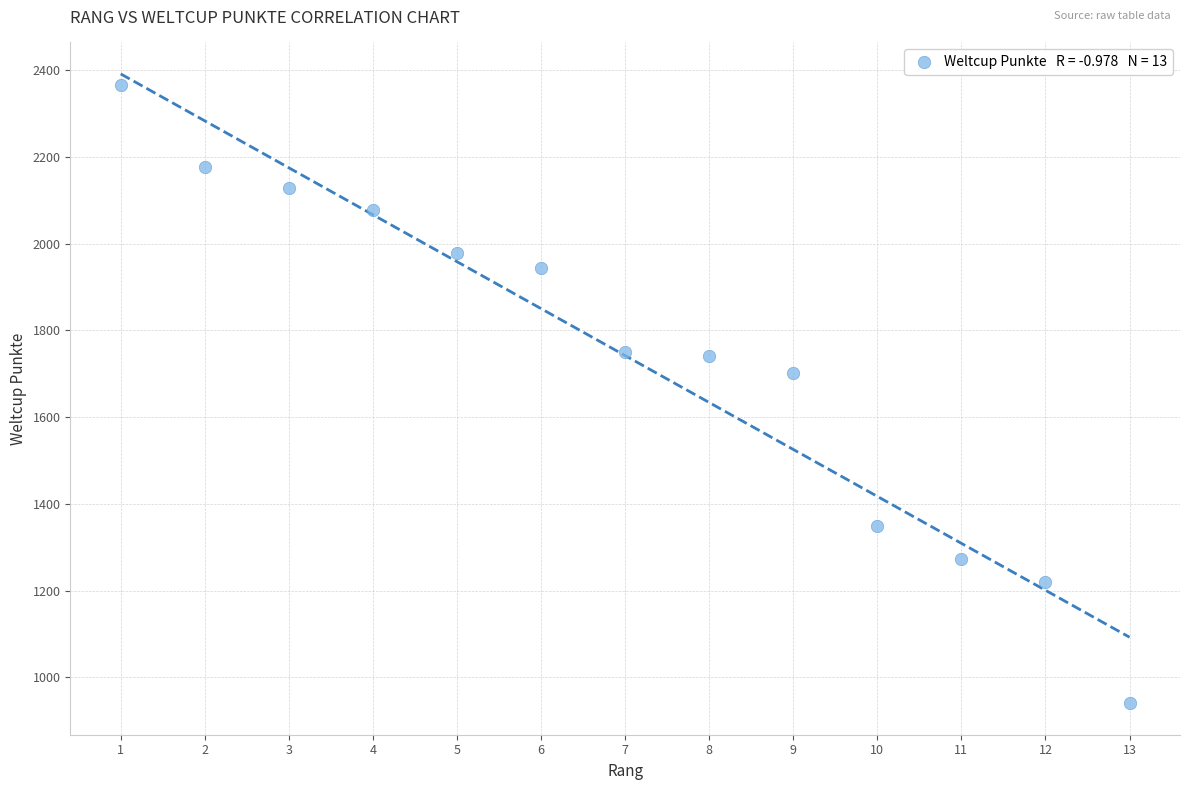

What is the range of Y values (max minus min)?

1426